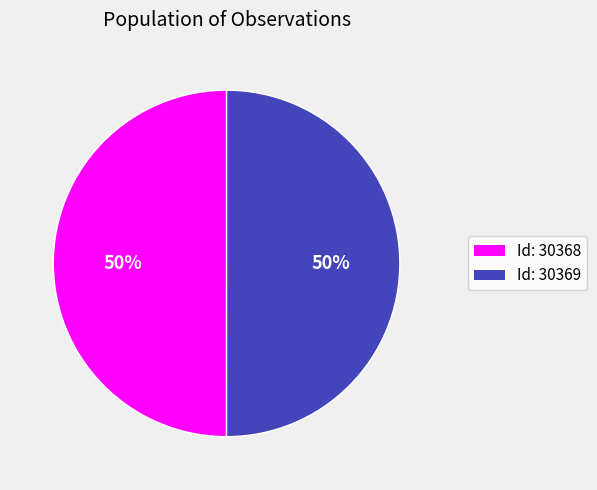

How many segments does this pie chart have?

2